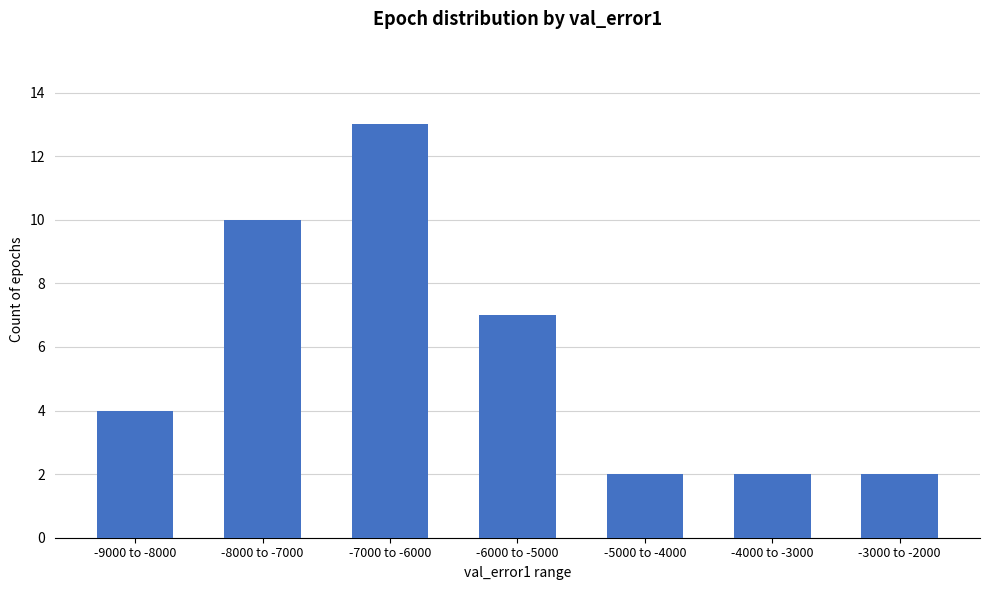

Reading right to left, transcribe all the data shown in this chart.

-3000 to -2000=2	-4000 to -3000=2	-5000 to -4000=2	-6000 to -5000=7	-7000 to -6000=13	-8000 to -7000=10	-9000 to -8000=4